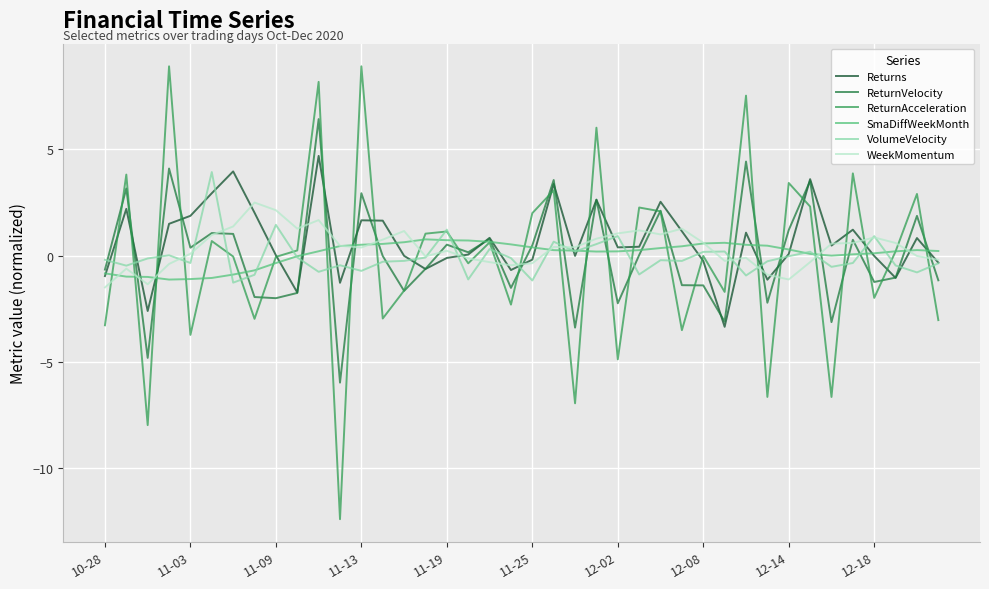

What is the greatest value displayed?

8.9